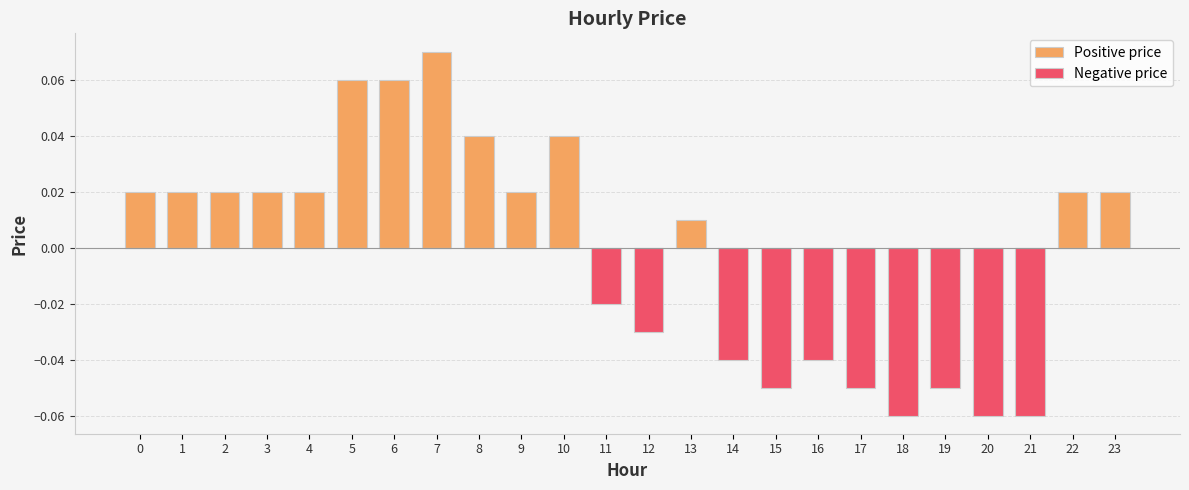

Is the value of Positive price at 6 greater than the value of Negative price at 8?

Yes